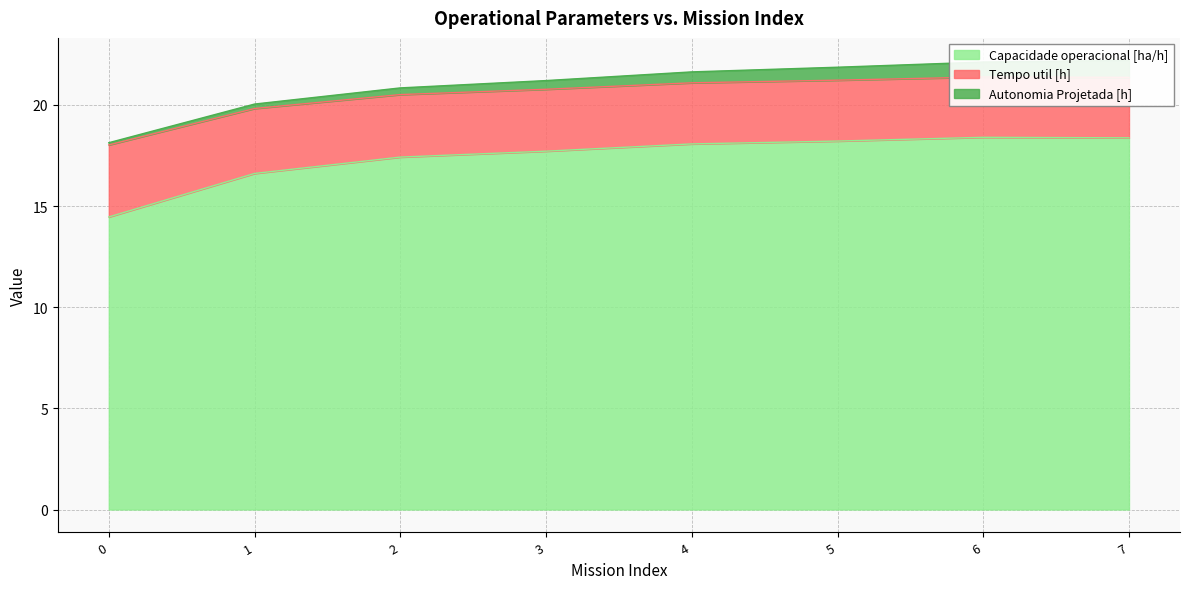

The Capacidade operacional [ha/h] series shows 5.2 at 4. True or false?

False